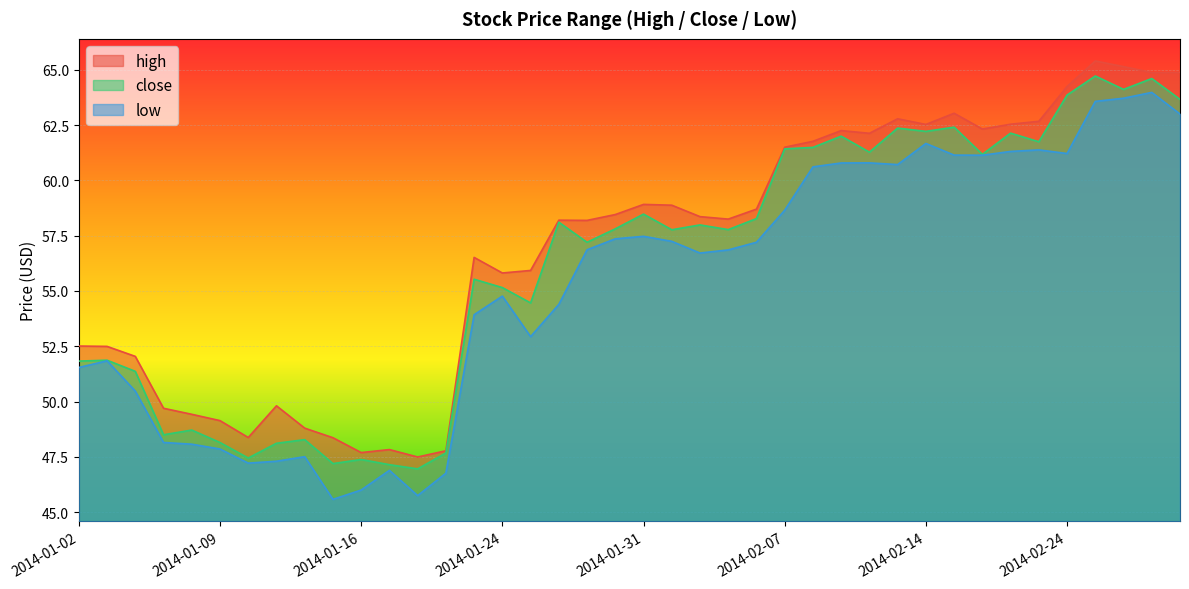

True or false: close and high cross at least once.

False